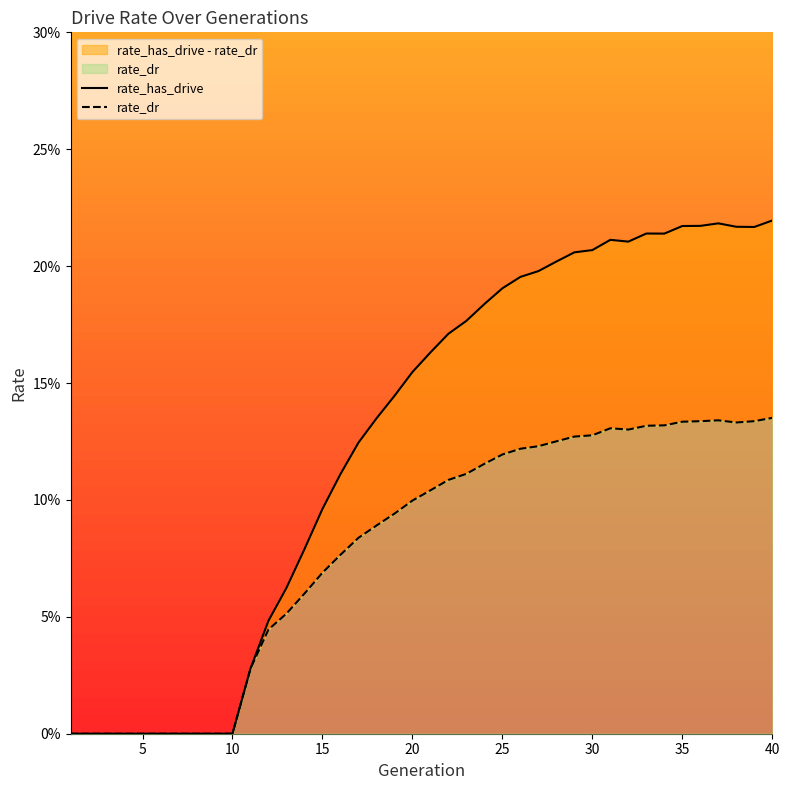

What are all the series names shown in the legend?

rate_has_drive, rate_dr